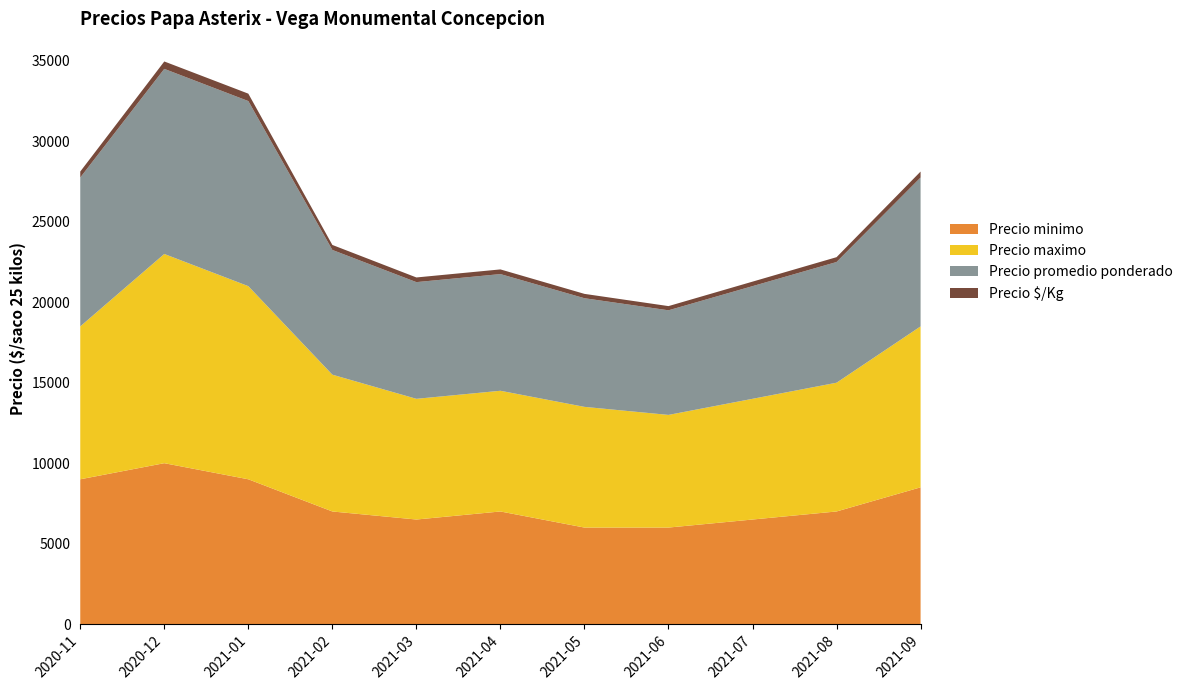

Reading right to left, list all the values displayed in this chart.

Precio minimo: 2021-09=8500	2021-08=7000	2021-07=6500	2021-06=6000	2021-05=6000	2021-04=7000	2021-03=6500	2021-02=7000	2021-01=9000	2020-12=10000	2020-11=9000
Precio maximo: 2021-09=10000	2021-08=8000	2021-07=7500	2021-06=7000	2021-05=7500	2021-04=7500	2021-03=7500	2021-02=8500	2021-01=12000	2020-12=13000	2020-11=9500
Precio promedio ponderado: 2021-09=9250	2021-08=7500	2021-07=7000	2021-06=6500	2021-05=6750	2021-04=7250	2021-03=7250	2021-02=7750	2021-01=11500	2020-12=11500	2020-11=9250
Precio $/Kg: 2021-09=370	2021-08=300	2021-07=280	2021-06=260	2021-05=270	2021-04=290	2021-03=290	2021-02=310	2021-01=460	2020-12=460	2020-11=370